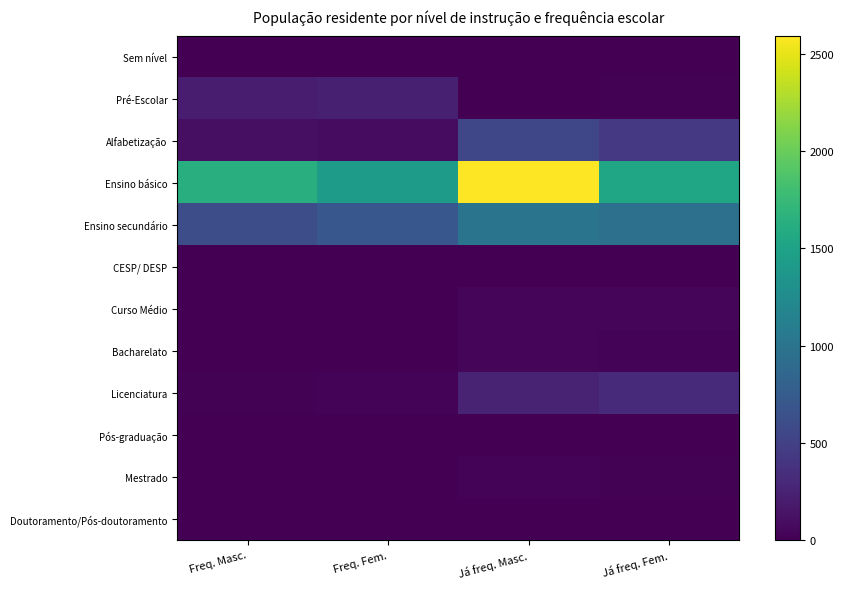

Reading left to right, transcribe all the data shown in this chart.

Sem nível: Freq. Masc.=0	Freq. Fem.=0	Já freq. Masc.=0	Já freq. Fem.=0
Pré-Escolar: Freq. Masc.=211	Freq. Fem.=225	Já freq. Masc.=8	Já freq. Fem.=20
Alfabetização: Freq. Masc.=110	Freq. Fem.=87	Já freq. Masc.=556	Já freq. Fem.=433
Ensino básico: Freq. Masc.=1624	Freq. Fem.=1438	Já freq. Masc.=2594	Já freq. Fem.=1535
Ensino secundário: Freq. Masc.=613	Freq. Fem.=707	Já freq. Masc.=999	Já freq. Fem.=962
CESP/ DESP: Freq. Masc.=0	Freq. Fem.=0	Já freq. Masc.=10	Já freq. Fem.=0
Curso Médio: Freq. Masc.=5	Freq. Fem.=2	Já freq. Masc.=46	Já freq. Fem.=36
Bacharelato: Freq. Masc.=1	Freq. Fem.=2	Já freq. Masc.=31	Já freq. Fem.=24
Licenciatura: Freq. Masc.=19	Freq. Fem.=26	Já freq. Masc.=252	Já freq. Fem.=305
Pós-graduação: Freq. Masc.=2	Freq. Fem.=0	Já freq. Masc.=9	Já freq. Fem.=10
Mestrado: Freq. Masc.=1	Freq. Fem.=1	Já freq. Masc.=28	Já freq. Fem.=18
Doutoramento/Pós-doutoramento: Freq. Masc.=0	Freq. Fem.=1	Já freq. Masc.=4	Já freq. Fem.=2